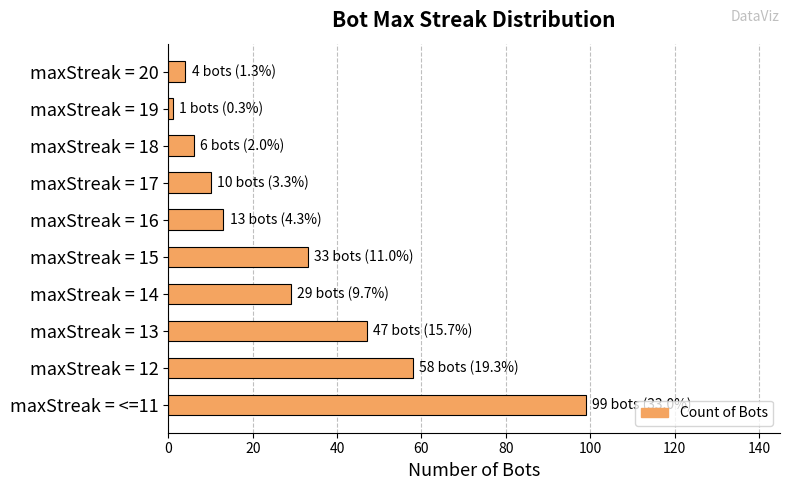

What position from the bottom is maxStreak = 18?

8